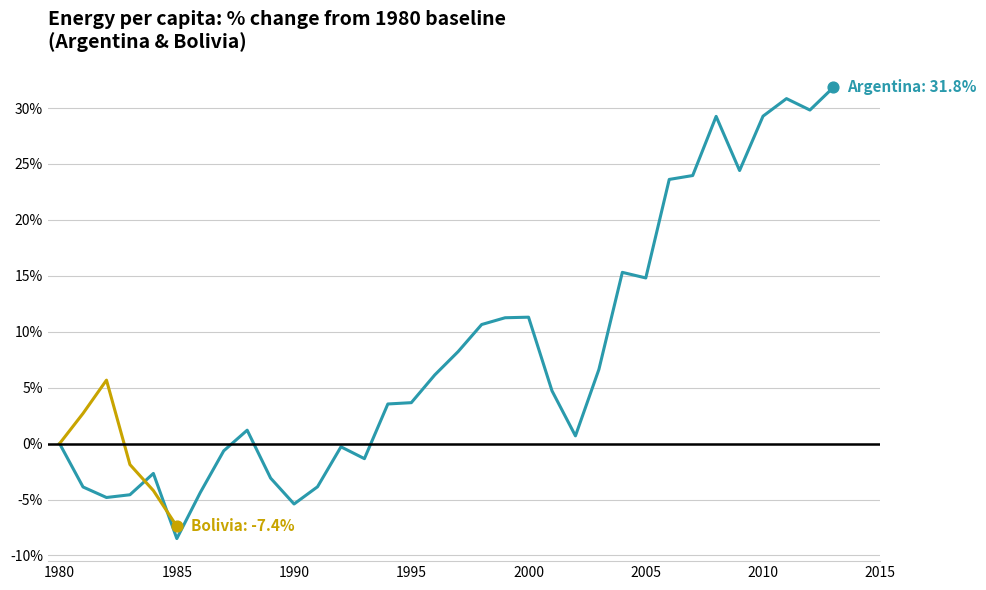

Is the value of Argentina at 12 greater than the value of Bolivia at 1975?

No